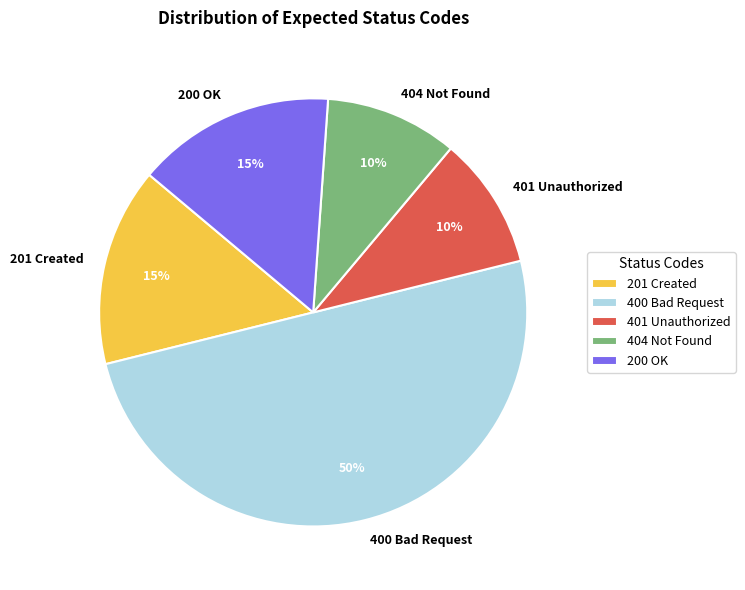

How many slices are in this pie chart?

5